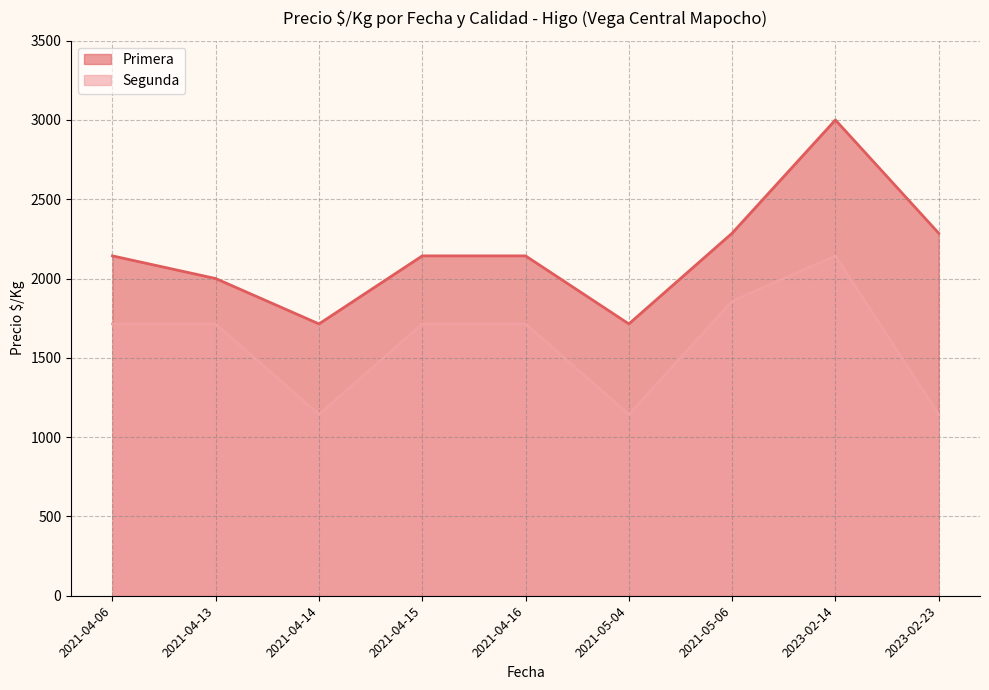

What is the difference between the Primera values at 2023-02-23 and 2021-05-04?

572